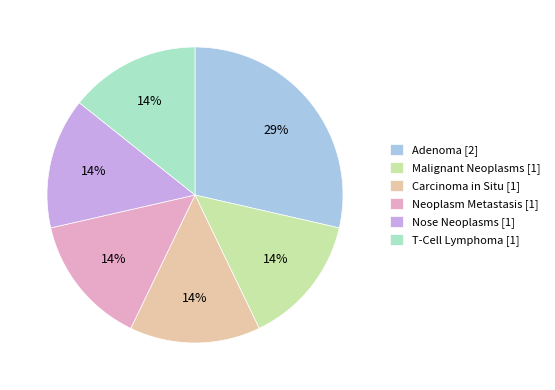

Is the sum of Nose Neoplasms and Neoplasm Metastasis greater than half?

No